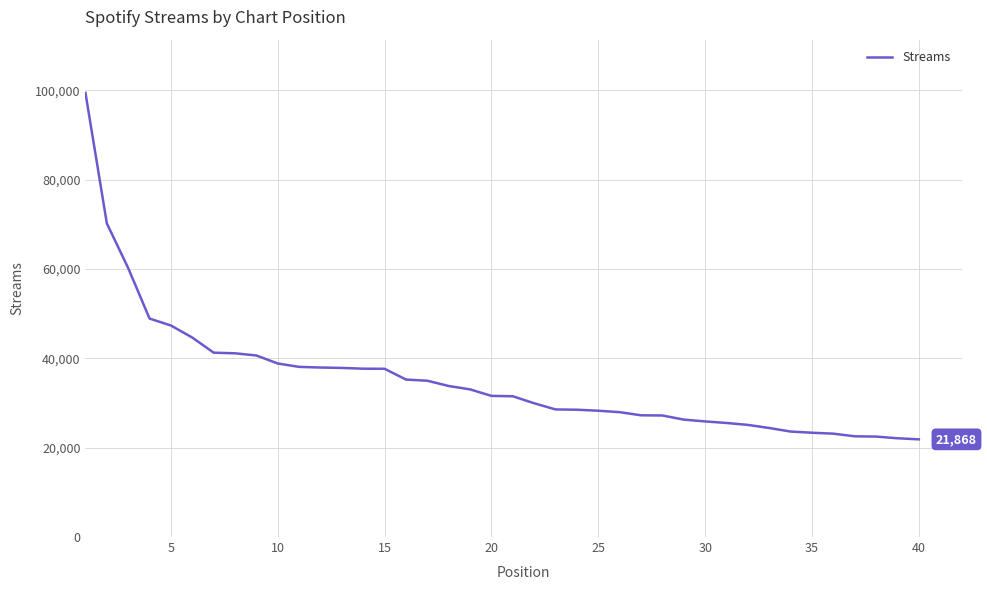

Count the number of categories in the chart.

40